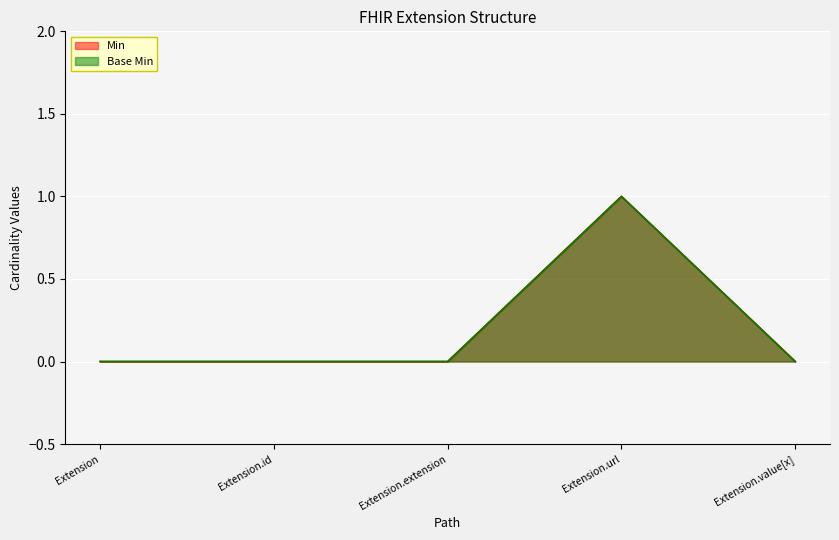

How many lines are shown in the chart?

2